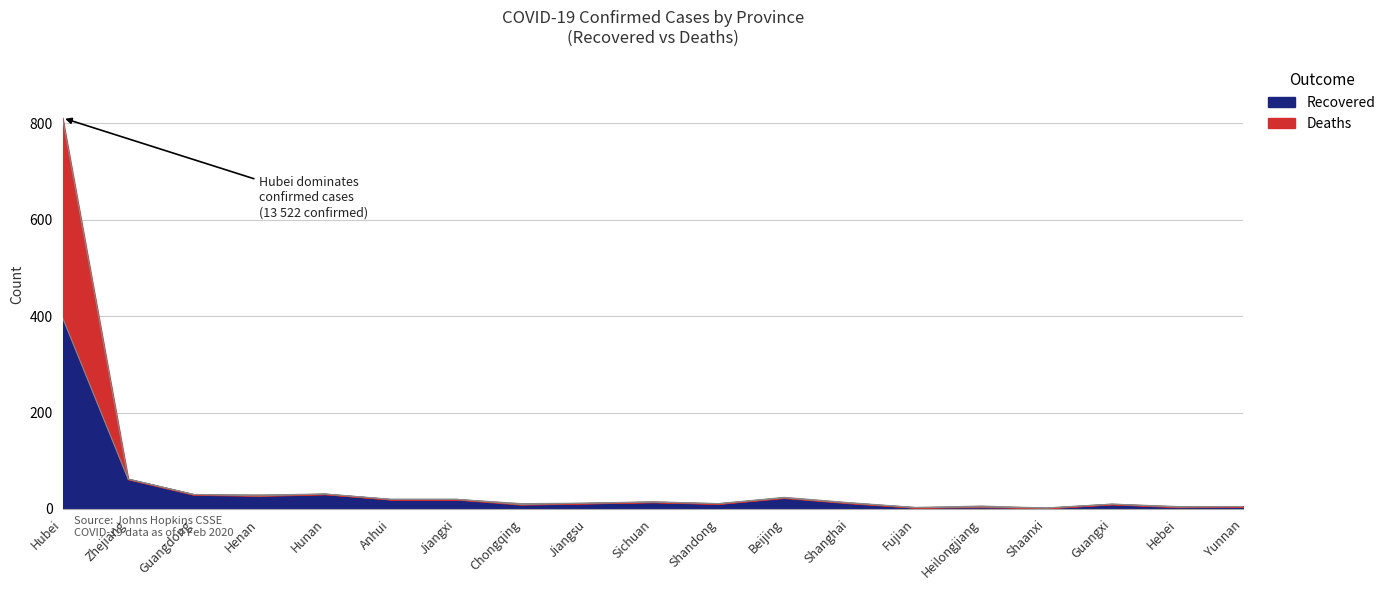

What is the sum of all Recovered values?

696